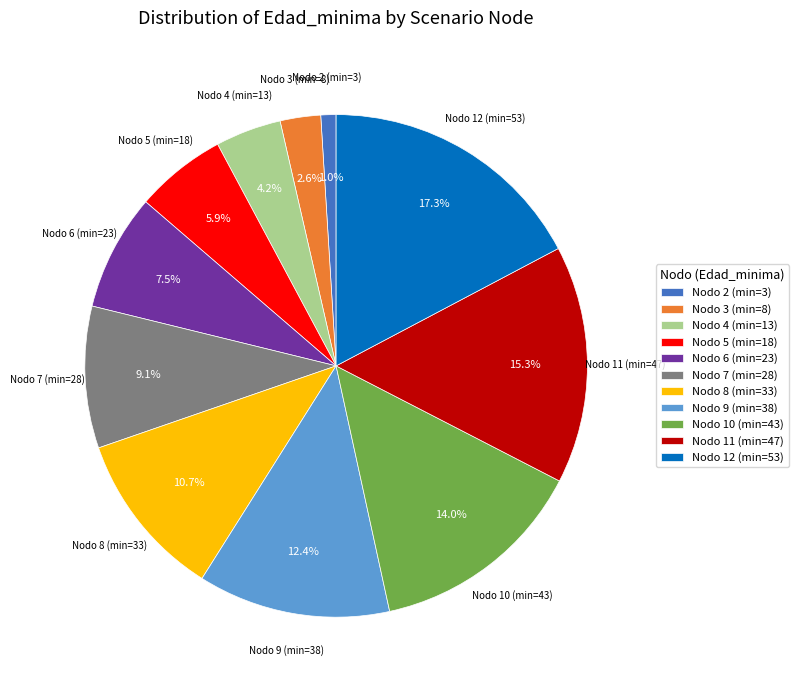

What is the largest slice in the pie chart?

Nodo 12 (min=53)